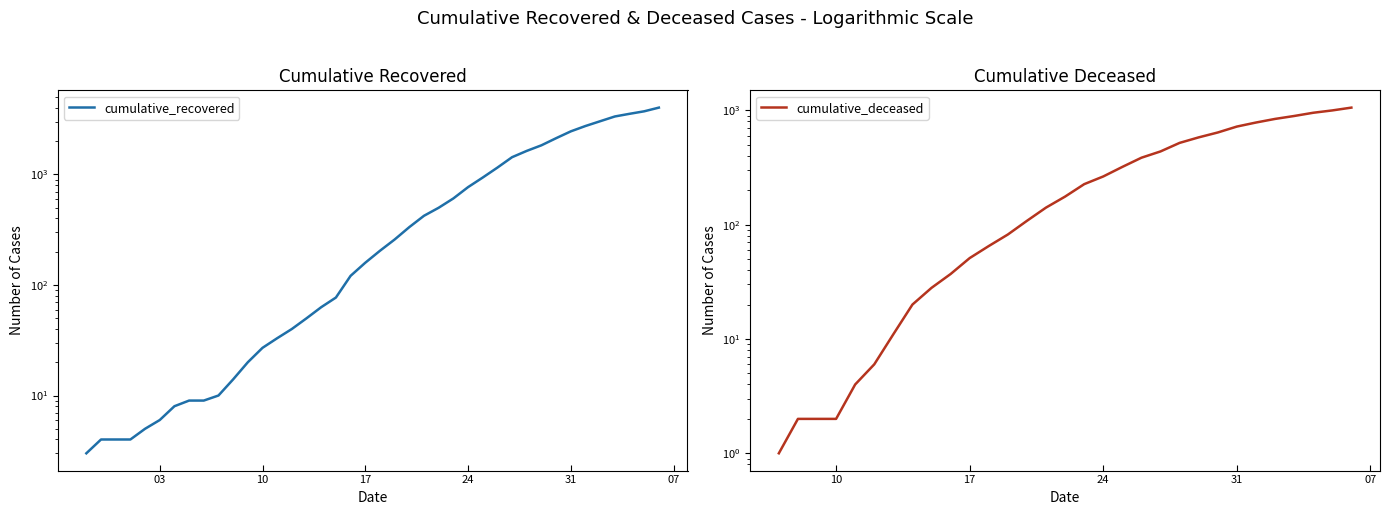

How many values in the cumulative_deceased series exceed 65?

19